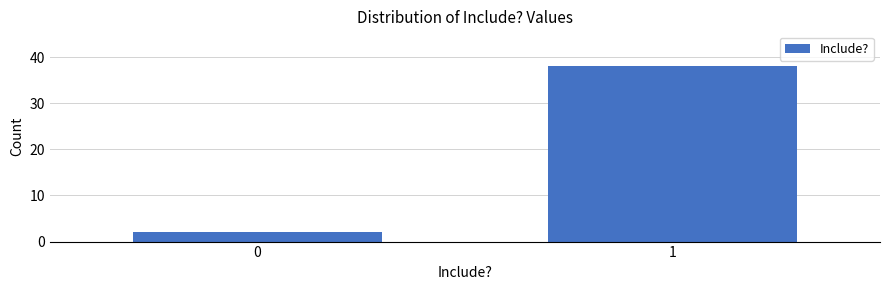

Reading left to right, what are all the values shown in this chart?

2	38